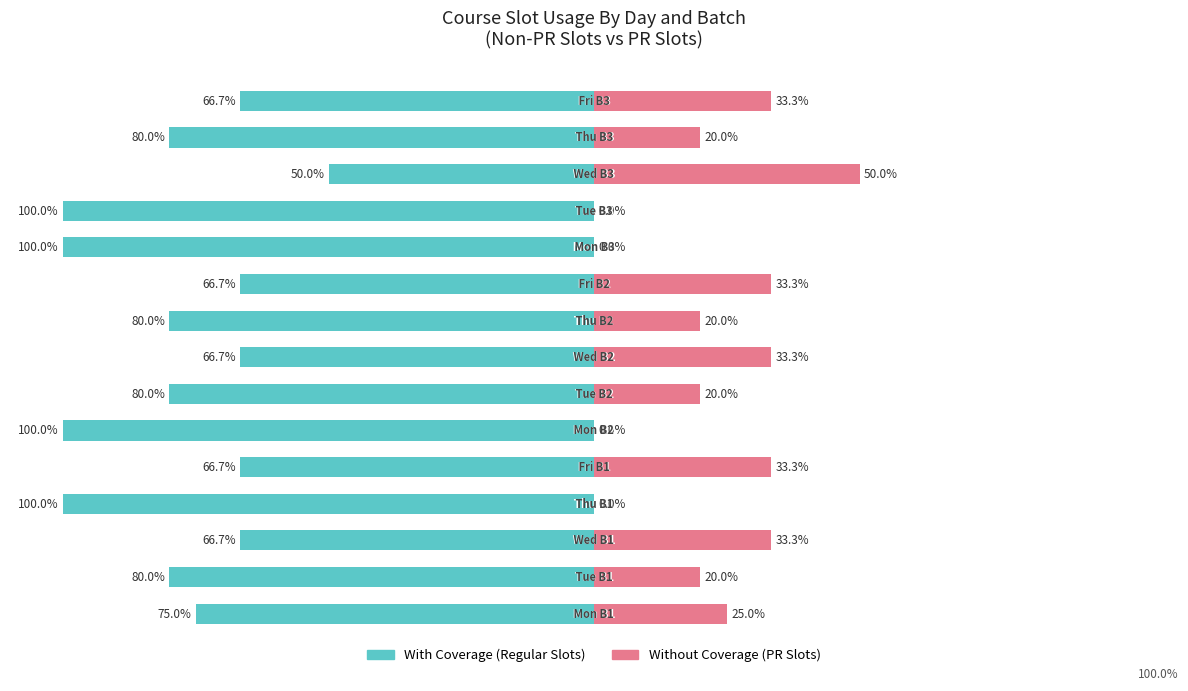

What is the sum of the With Coverage values at 7 and 12?

116.7